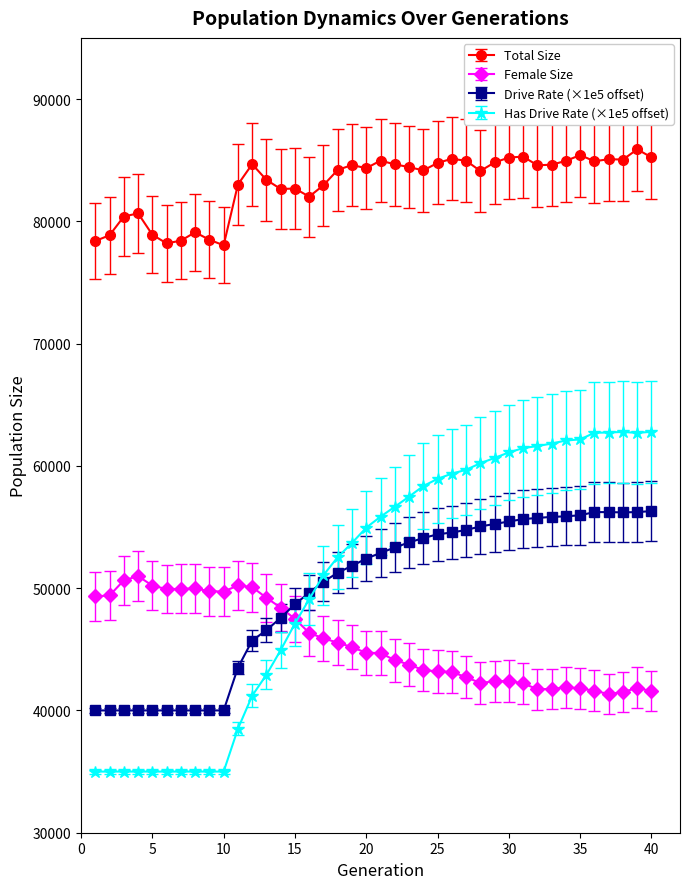

At how many categories does at least one series exceed 66832?

40